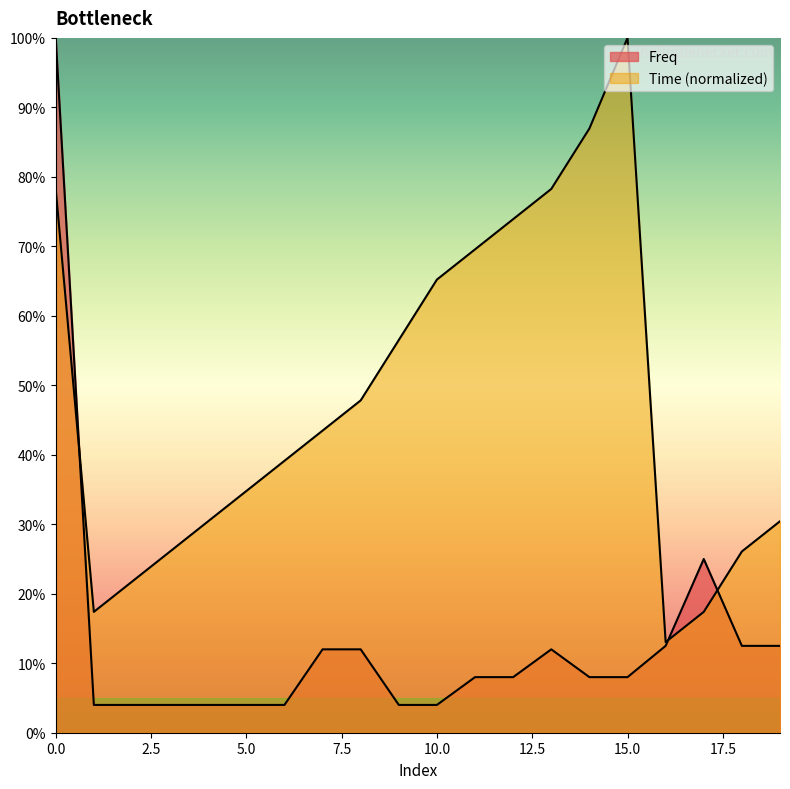

What is the sum of all Time values?

9.6